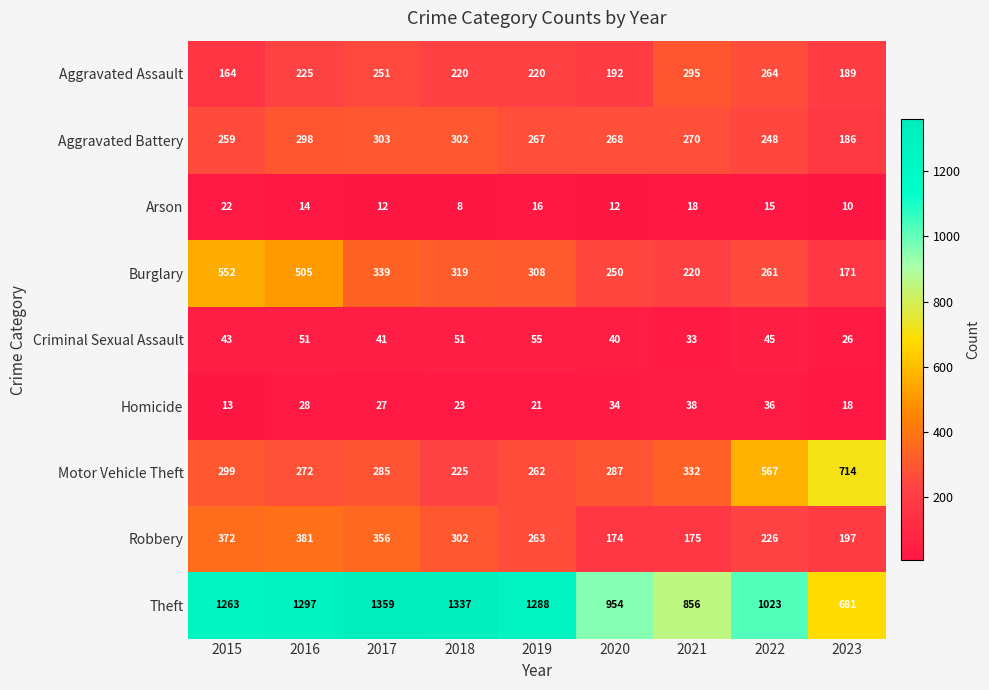

The Aggravated Battery series shows 298 at 2016. True or false?

True